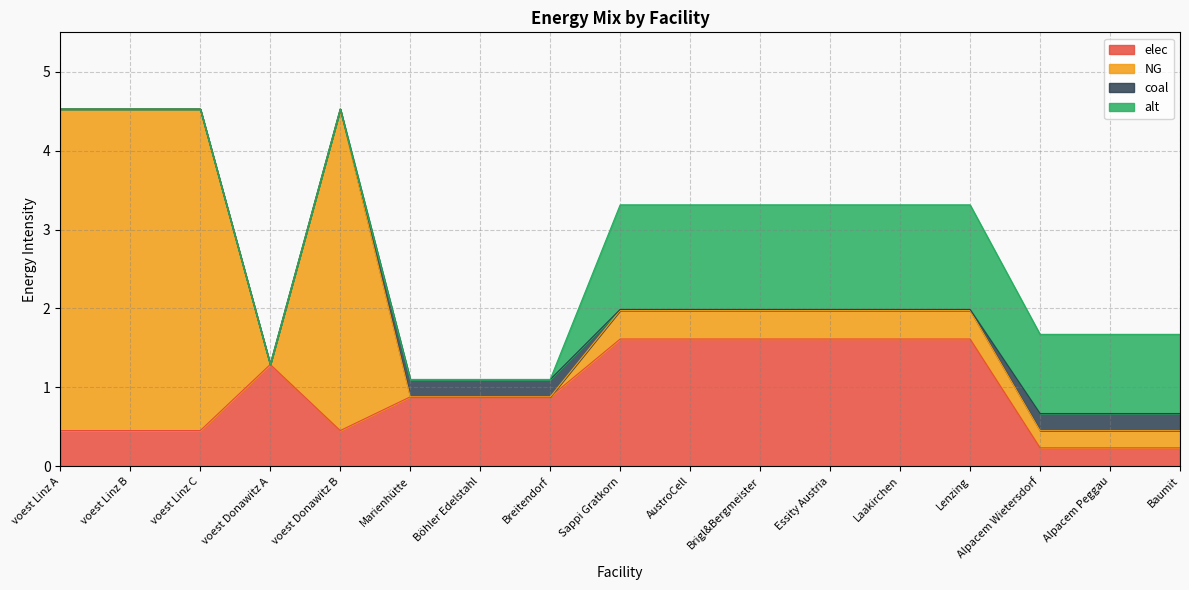

The value of alt at AustroCell is 0.7. True or false?

False